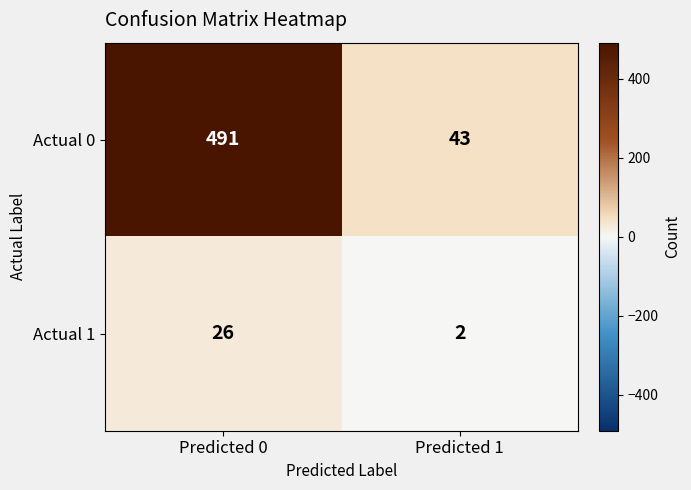

Reading left to right, transcribe all the data shown in this chart.

Actual 0: 491	43
Actual 1: 26	2